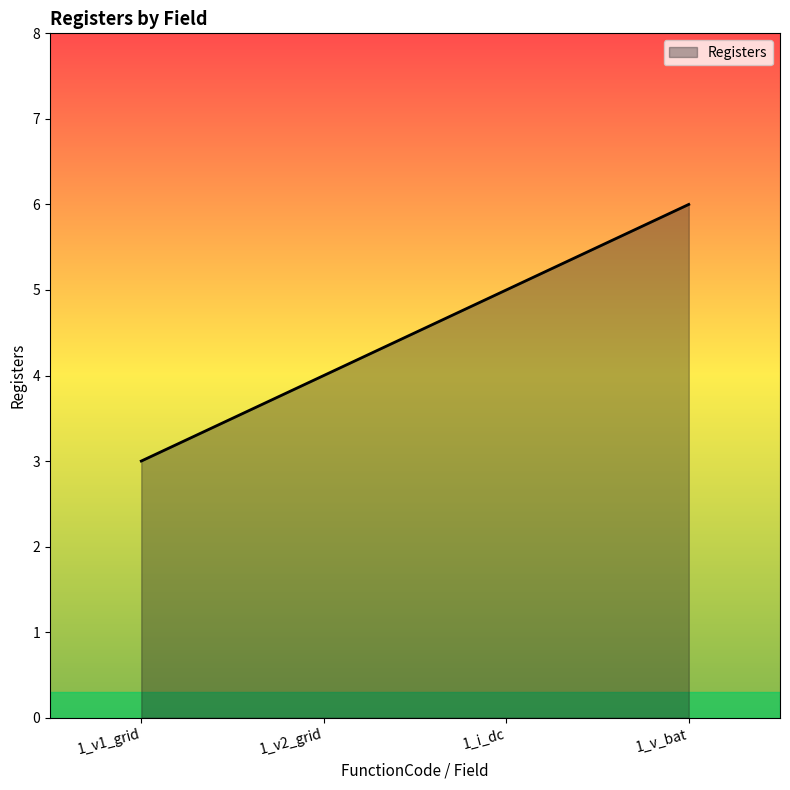

How many categories are shown in the chart?

4